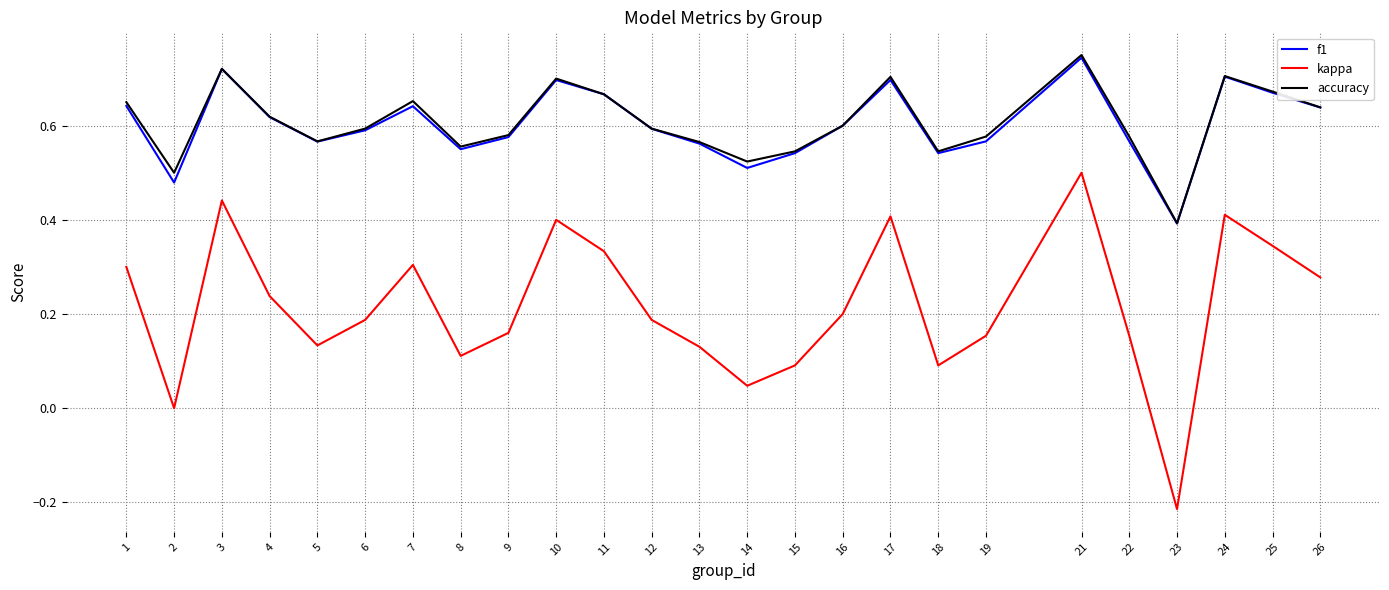

At which label is accuracy closest to 0?

23